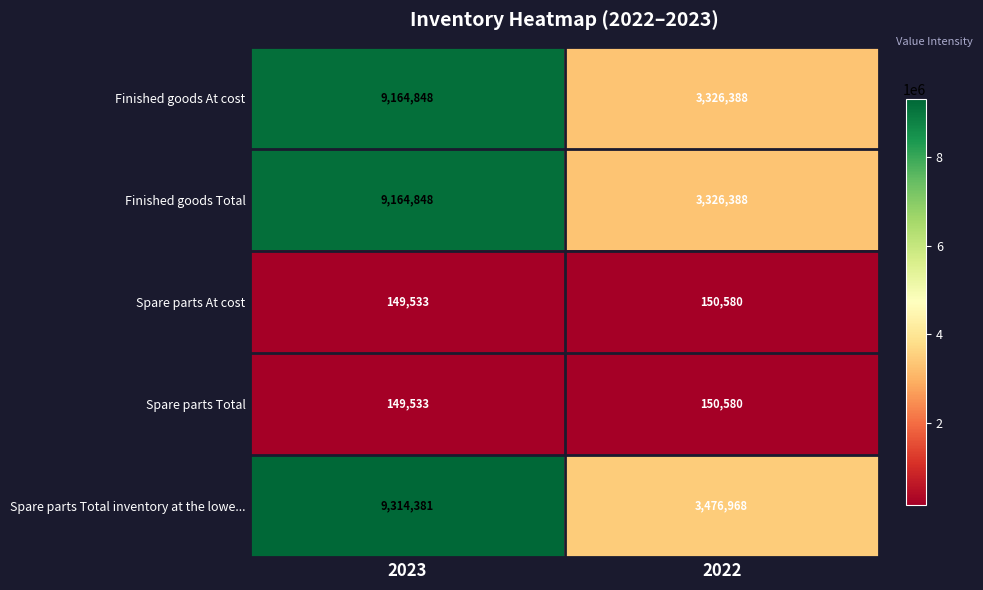

At which category is the sum across all series the highest?

2023